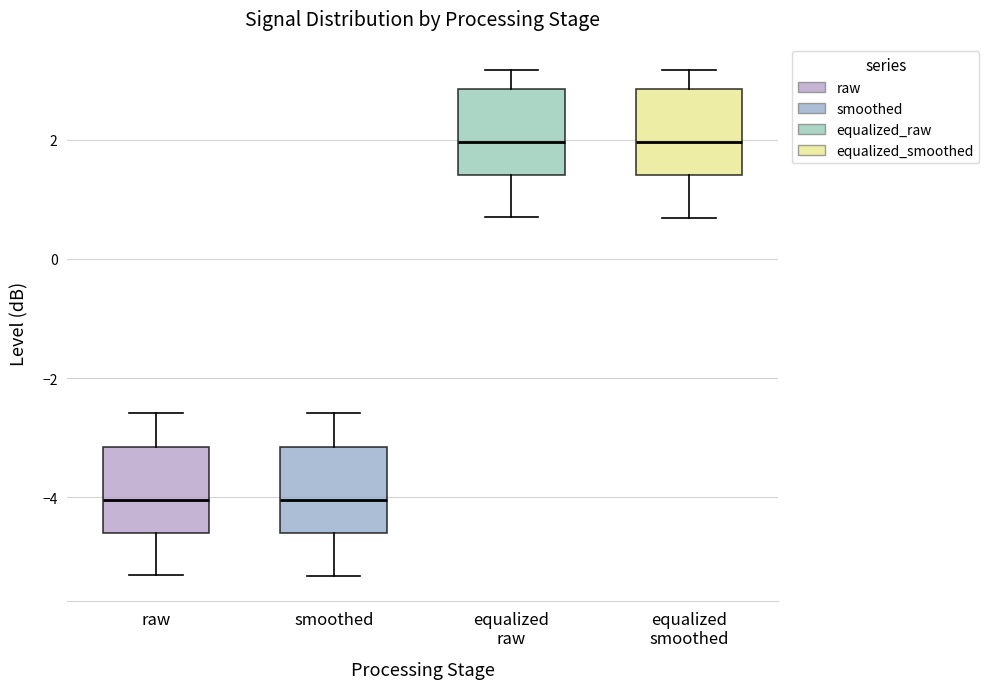

Reading left to right, read every box against the y-axis: the position of its median line, the range the box covers, and the ends of its whiskers. The values are not printed on the chart, so give them approximately, as read against the axis.

raw: median -4.0, box -4.6 to -3.2, whiskers -5.2 to -2.6
smoothed: median -4.0, box -4.6 to -3.2, whiskers -5.4 to -2.6
equalized raw: median 2.0, box 1.4 to 2.8, whiskers 0.8 to 3.2
equalized smoothed: median 2.0, box 1.4 to 2.8, whiskers 0.6 to 3.2